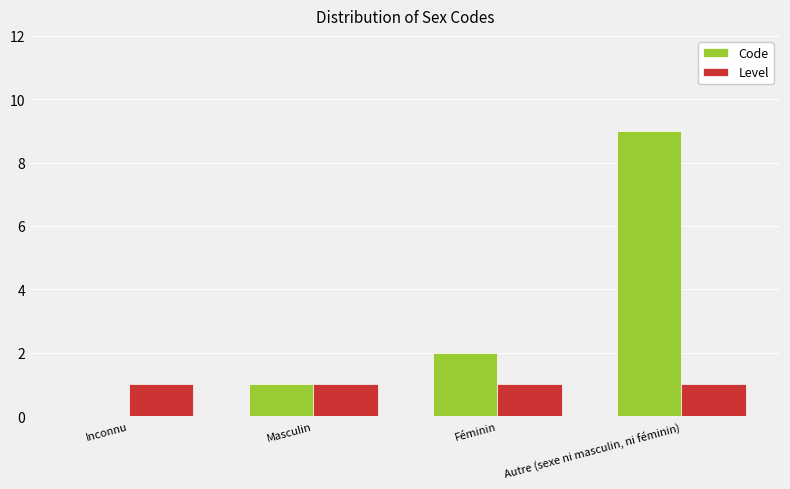

Are the bars horizontal?

No